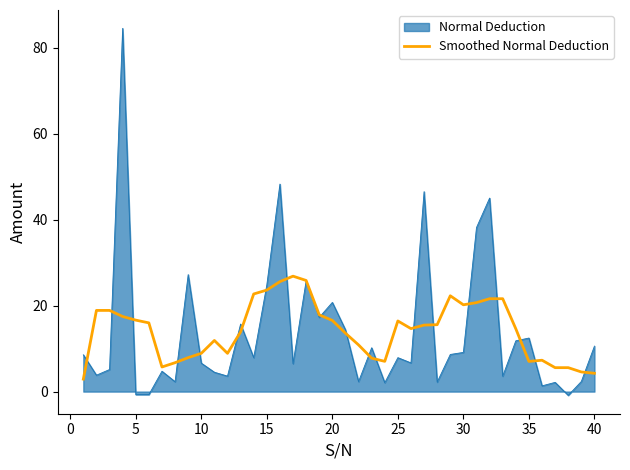

What is the maximum value for Normal Deduction?

84.6